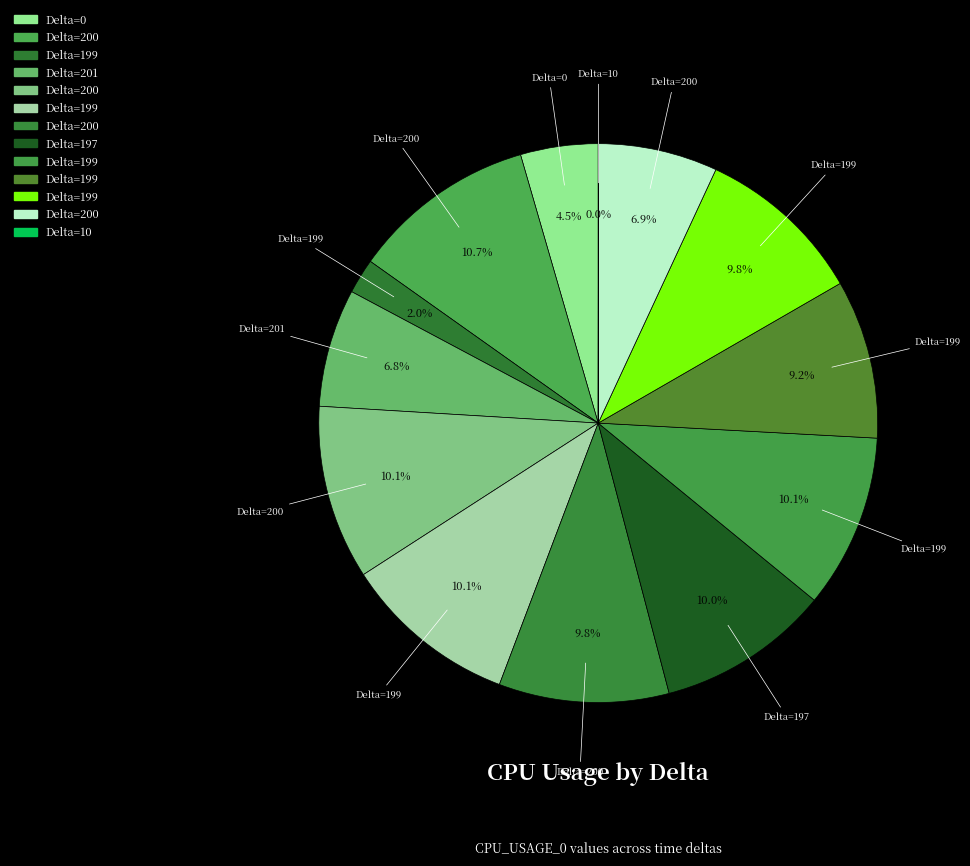

What is the smallest slice in the pie chart?

10